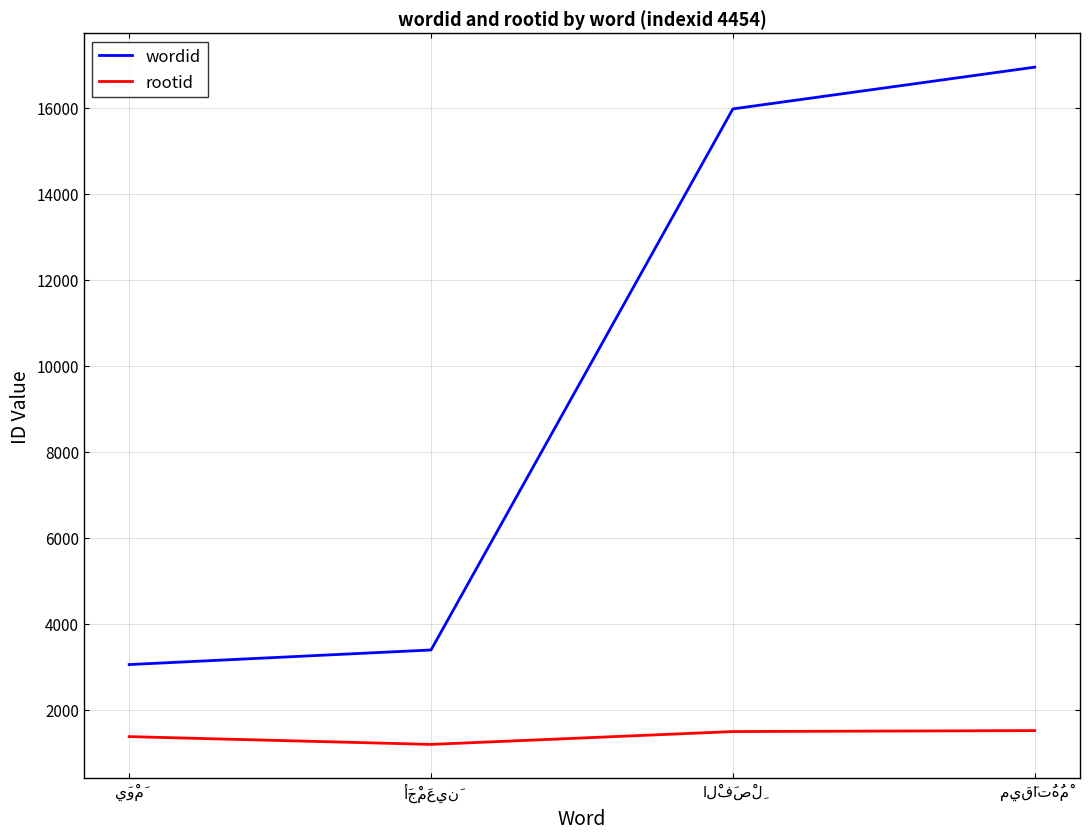

What is the minimum value for rootid?

1195